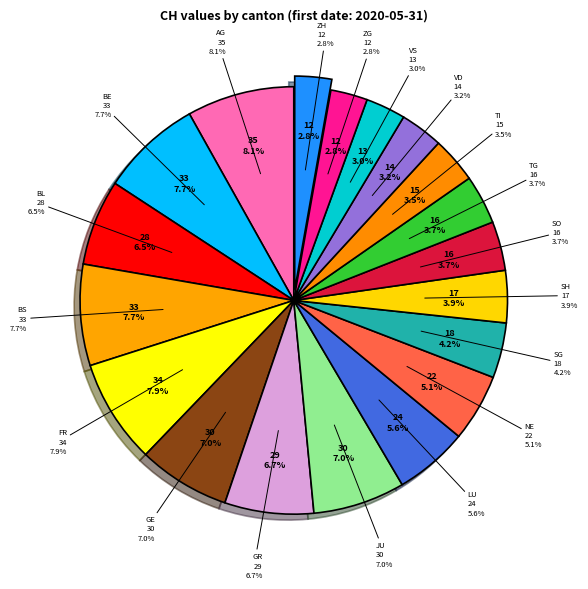

What is the ratio of the value at GR to the value at ZG?

2.4